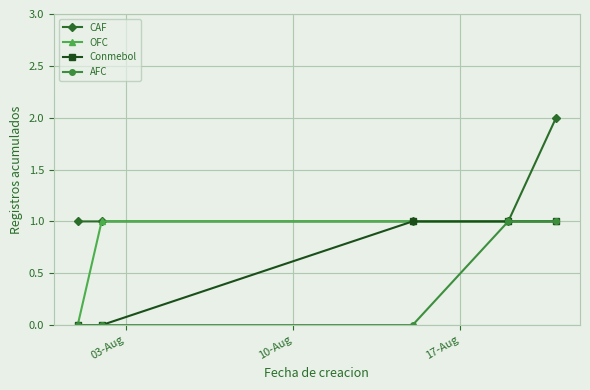

Reading left to right, list all the values displayed in this chart.

CAF: 1	1	1	1	2
OFC: 0	1	1	1	1
Conmebol: 0	0	1	1	1
AFC: 0	0	0	1	1